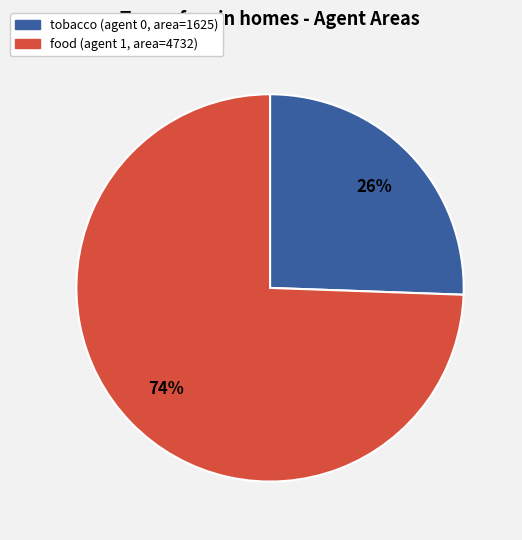

Which has a higher value, tobacco or food?

food